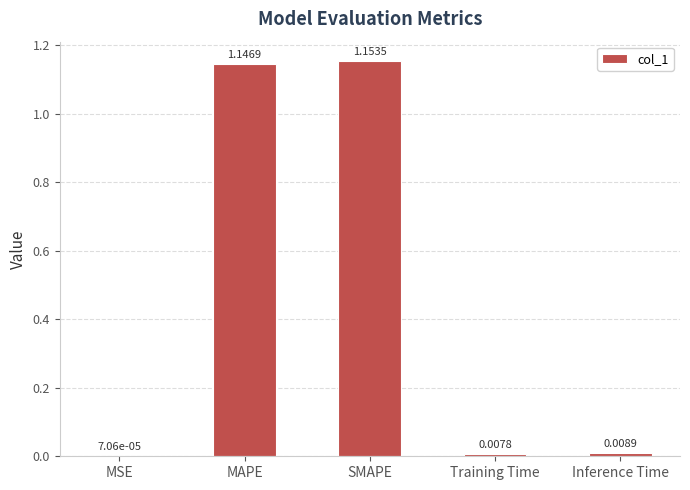

Between Inference Time and SMAPE, which is larger?

SMAPE